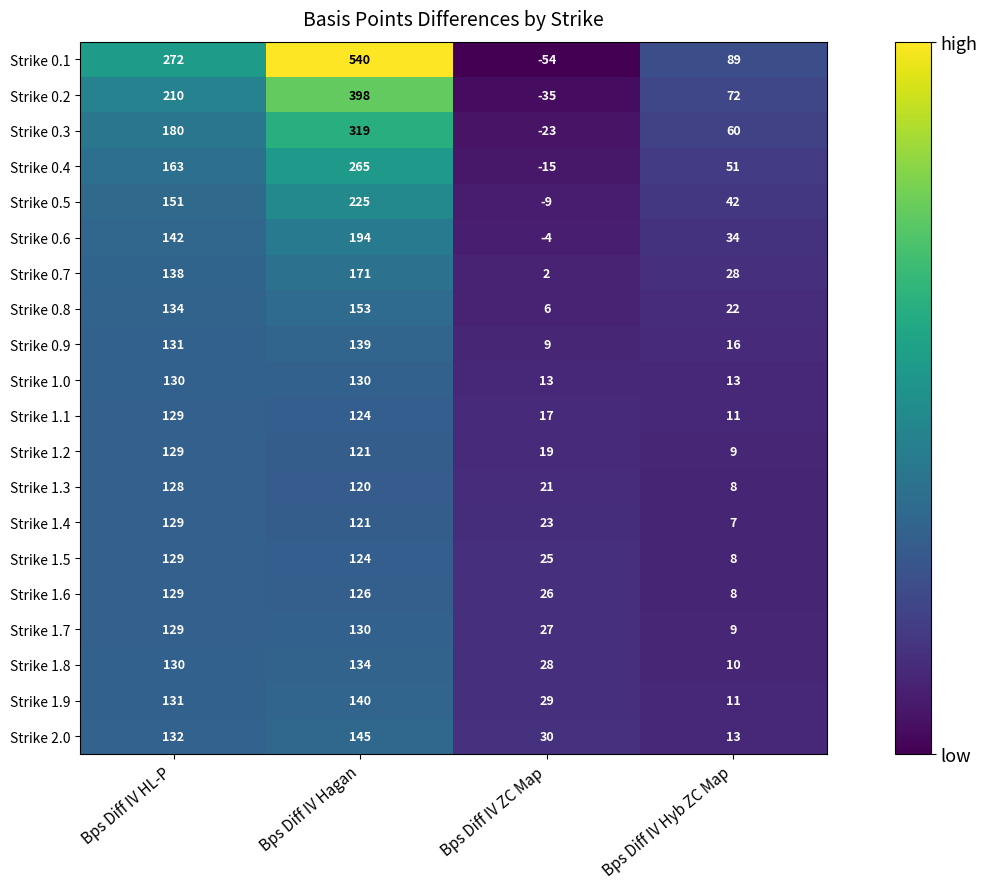

How many data points in Strike 0.3 are less than 180?

2